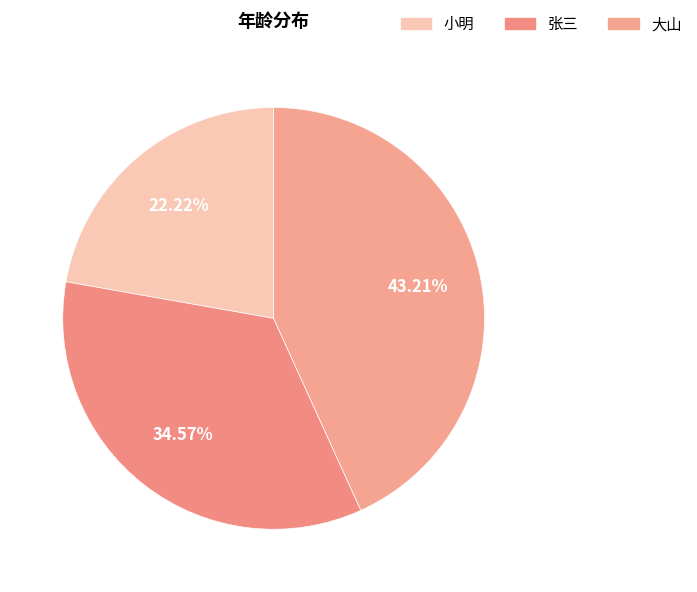

To the nearest percent, what is the average slice percentage?

33%